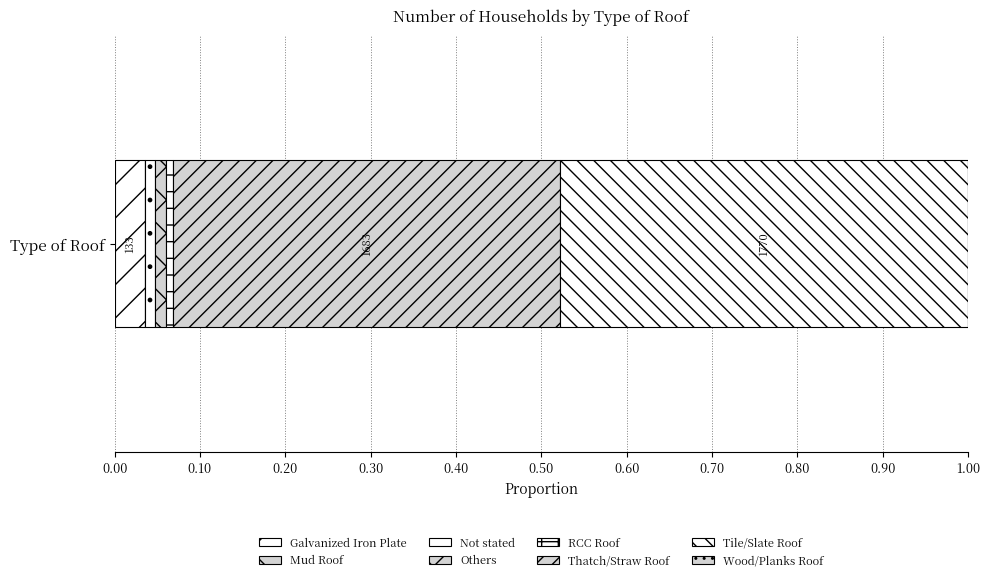

Count the number of data series in this chart.

7